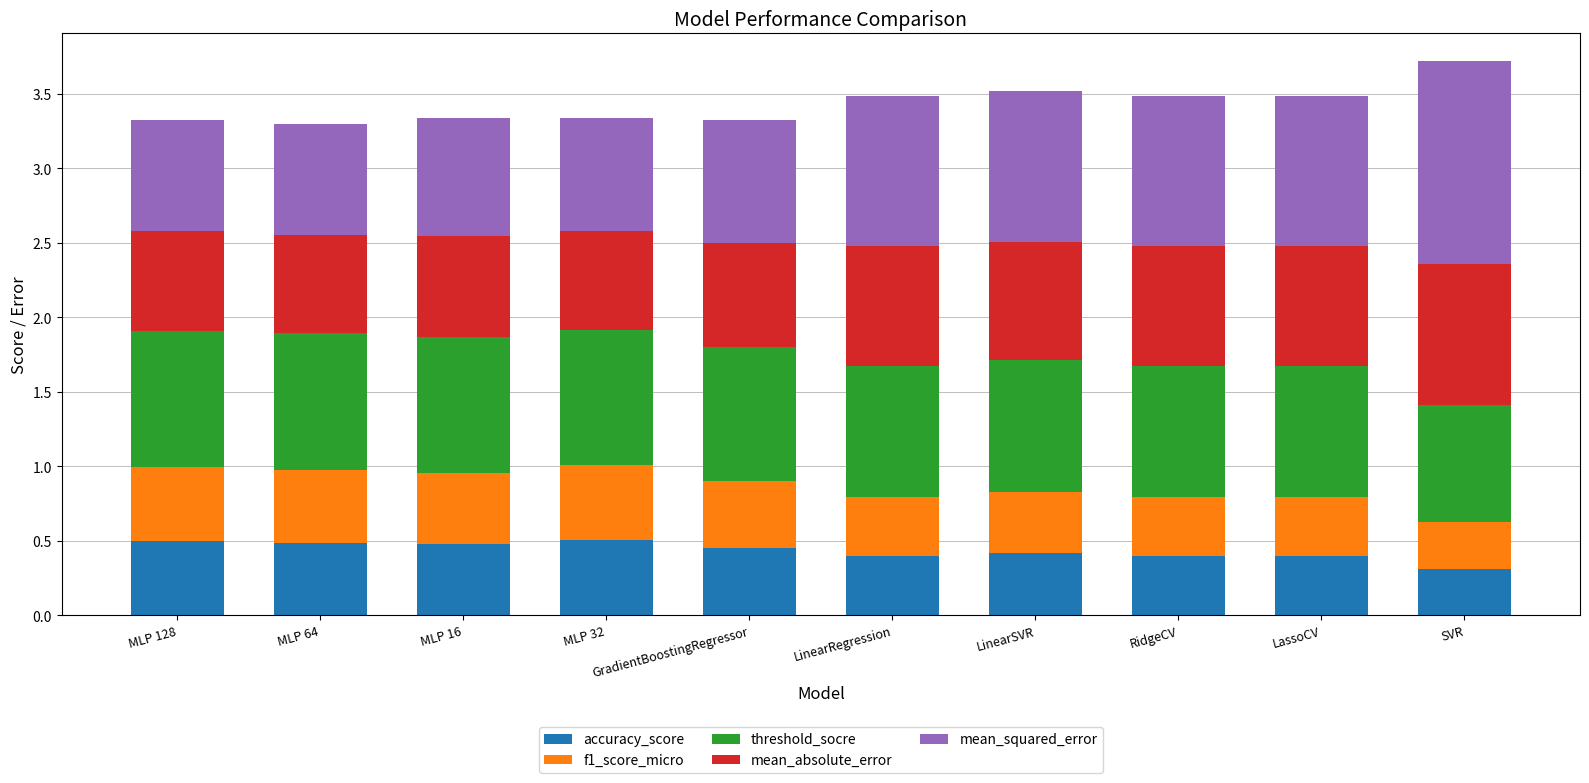

At which label is accuracy_score closest to 0?

SVR